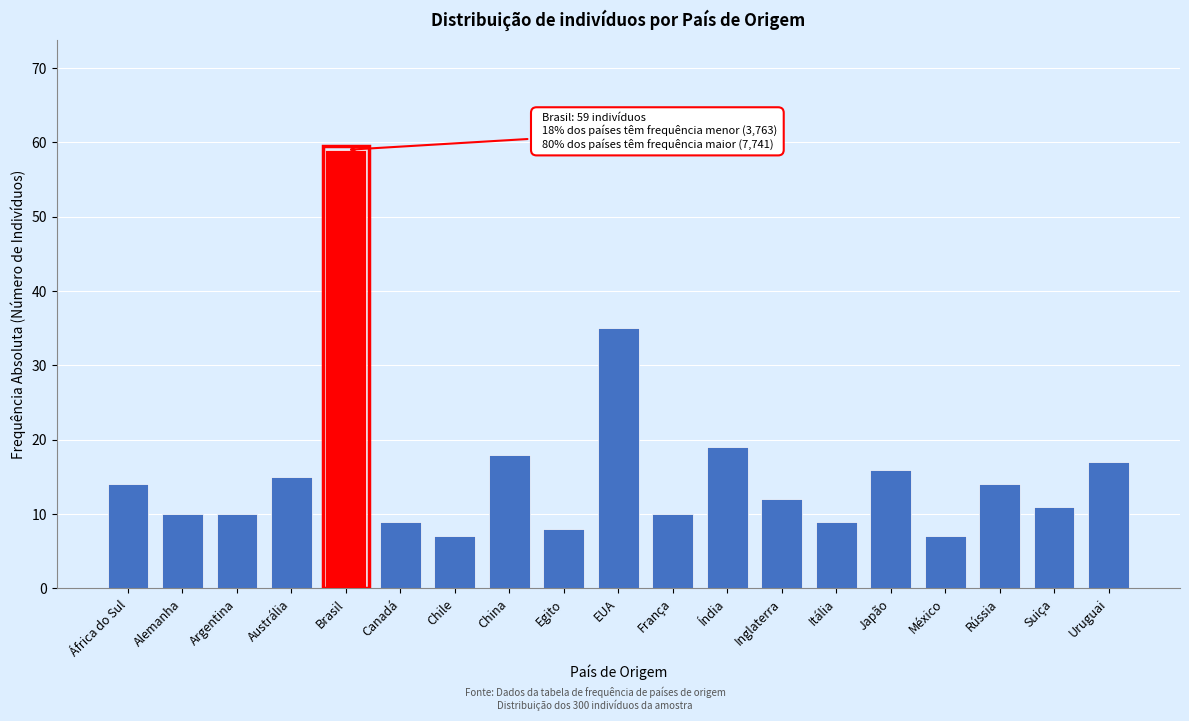

Reading left to right, transcribe all the data shown in this chart.

14	10	10	15	59	9	7	18	8	35	10	19	12	9	16	7	14	11	17